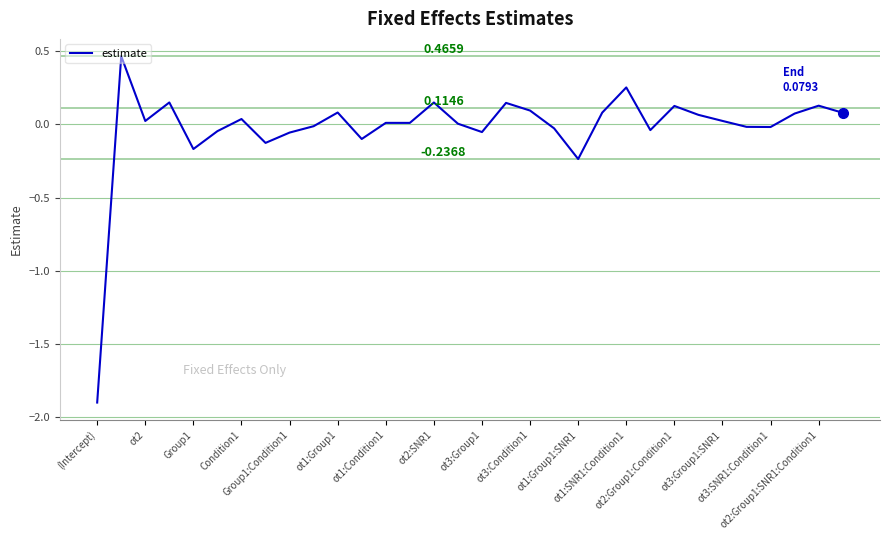

What is the difference between the maximum and minimum values?

2.4